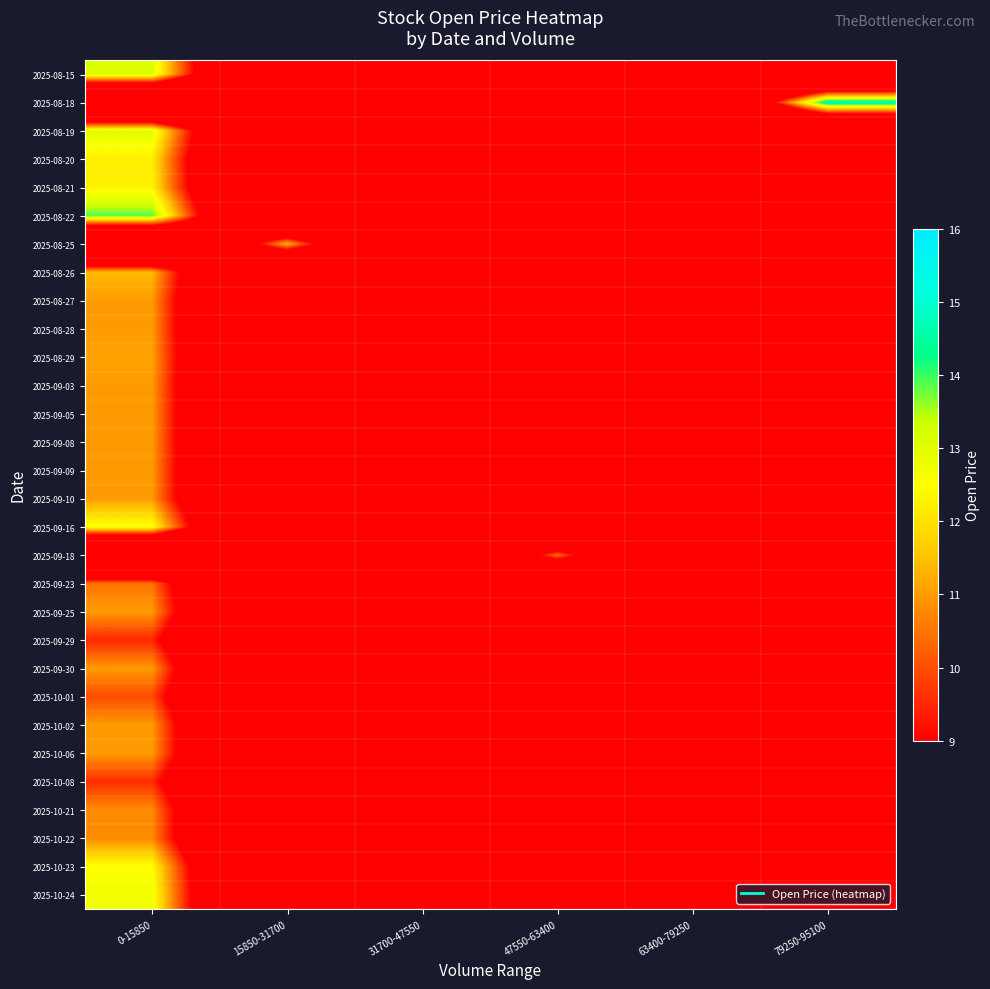

Between 0-15850 and 79250-95100, which is larger?

0-15850